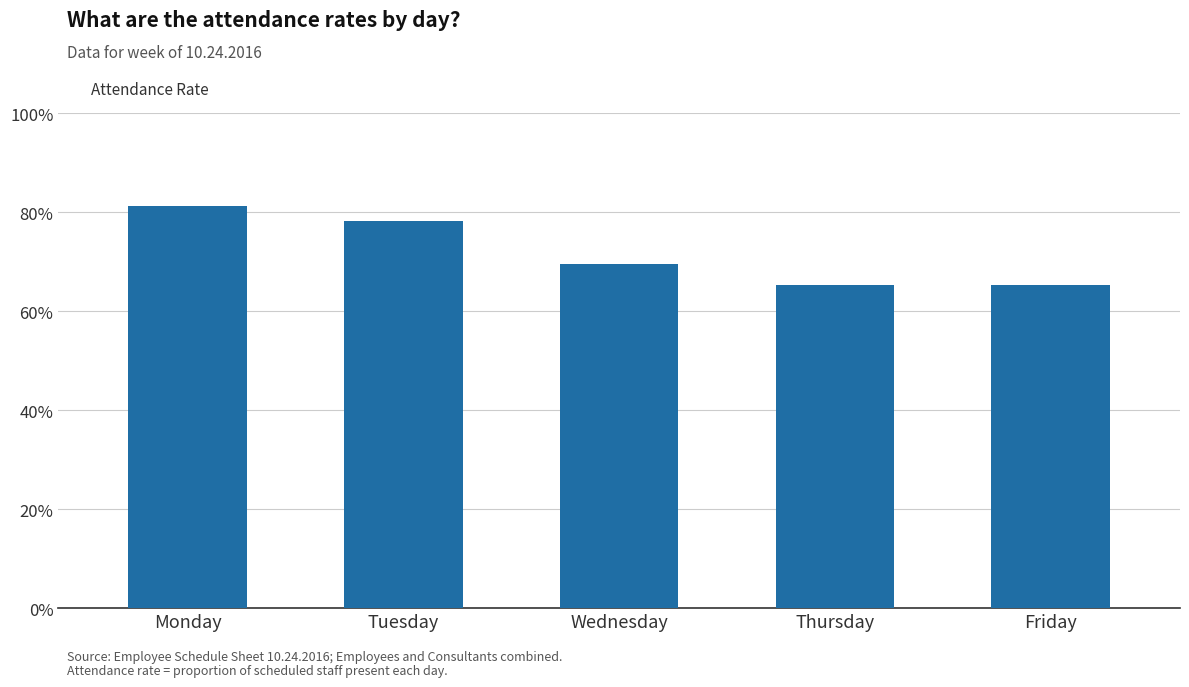

What is the maximum value shown in the chart?

0.8